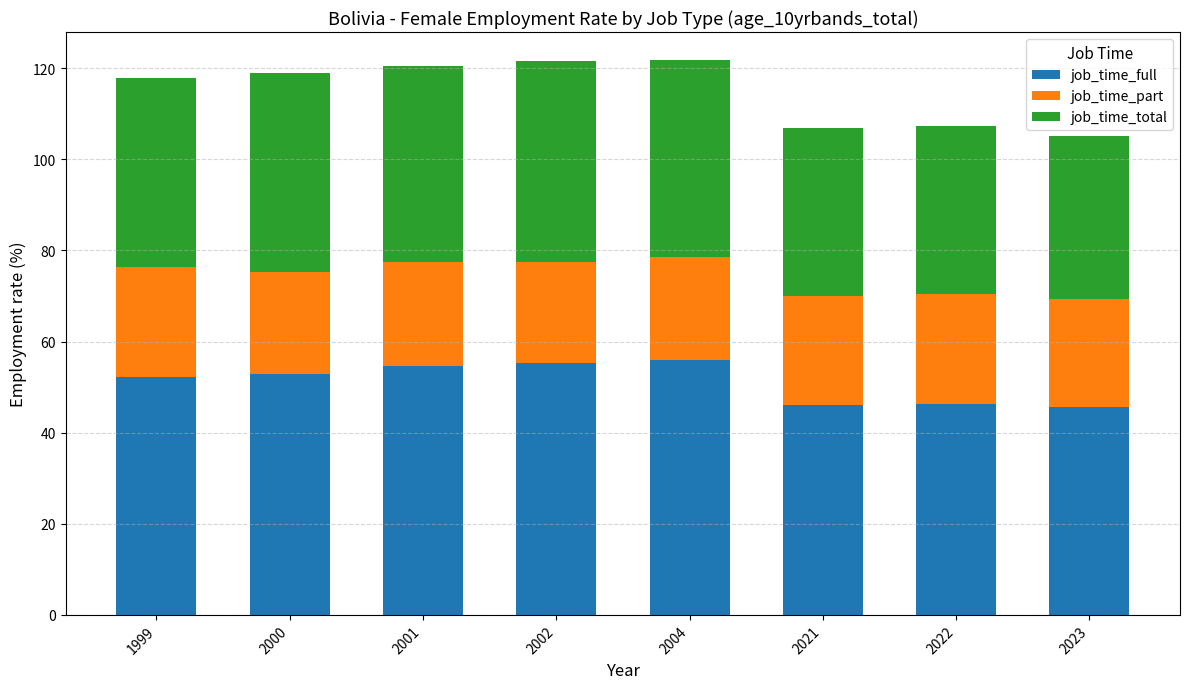

The value of job_time_full at 2021 is 46.0. True or false?

True